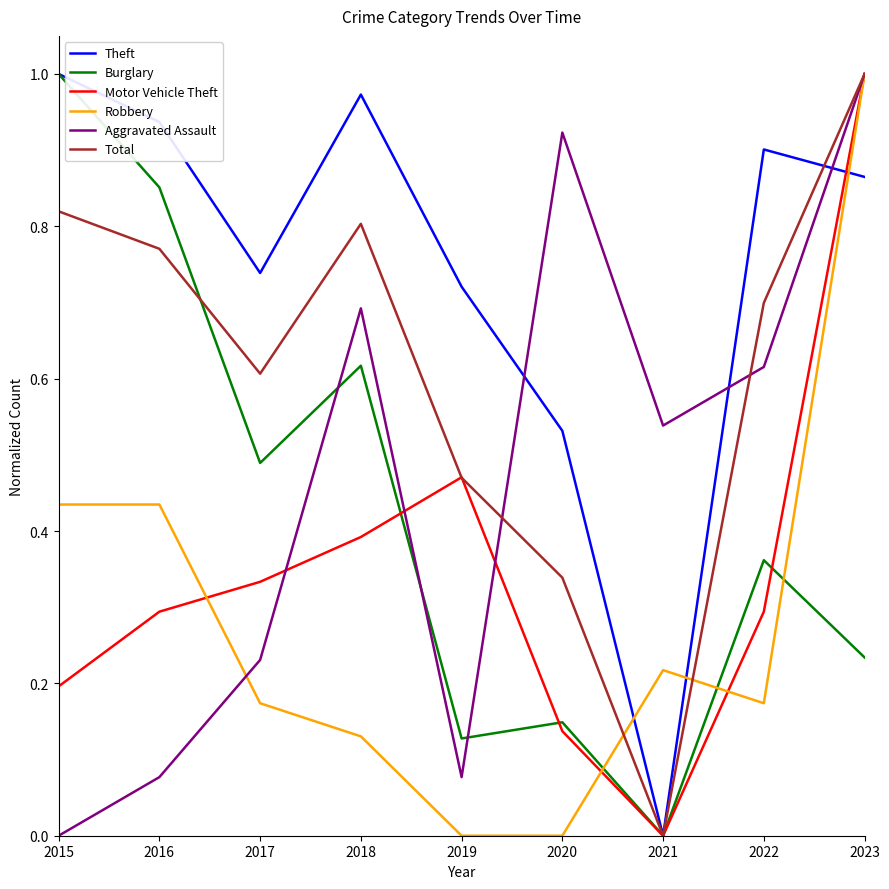

At 2016, list the series in order from largest to smallest.

Theft, Burglary, Total, Robbery, Motor Vehicle Theft, Aggravated Assault